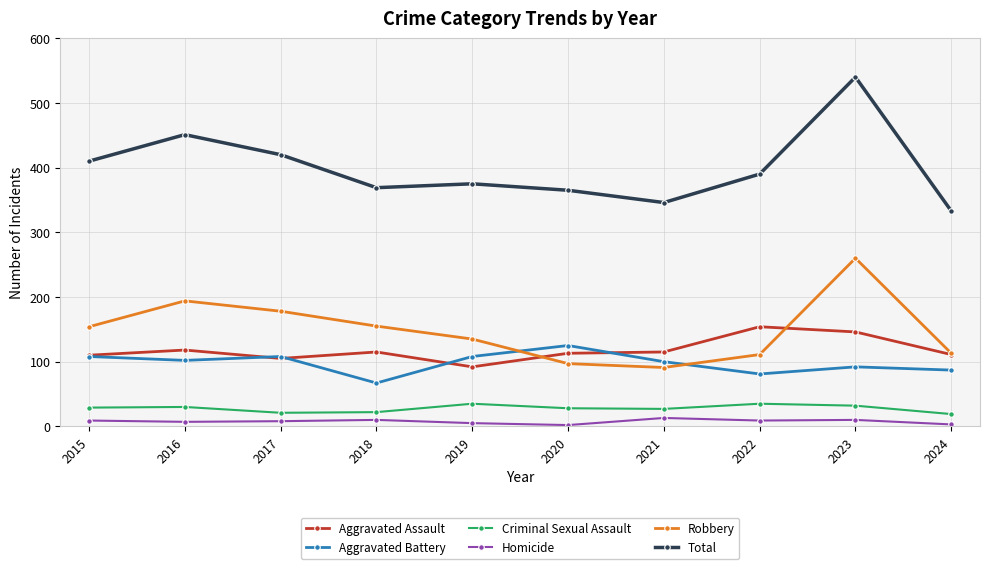

At which category is the sum across all series the highest?

2023